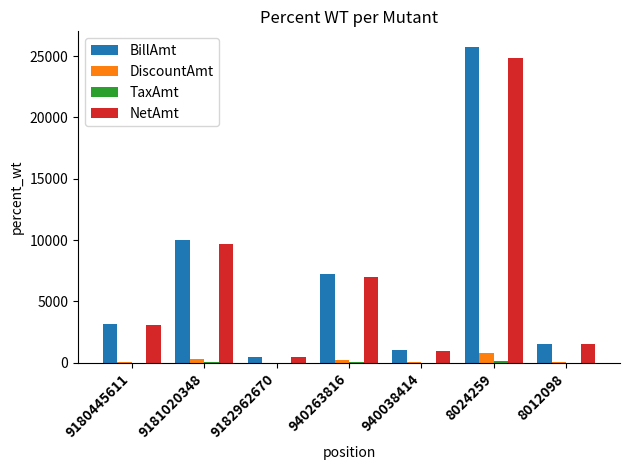

What is the sum of the NetAmt values at 9182962670 and 940263816?

7478.8